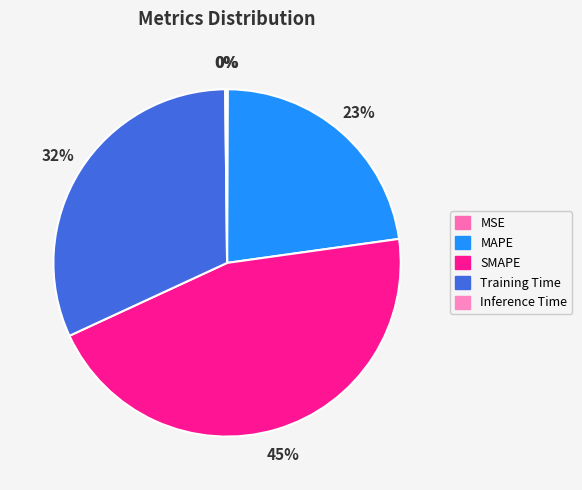

What is the change in value from MAPE to Inference Time?

-1.0